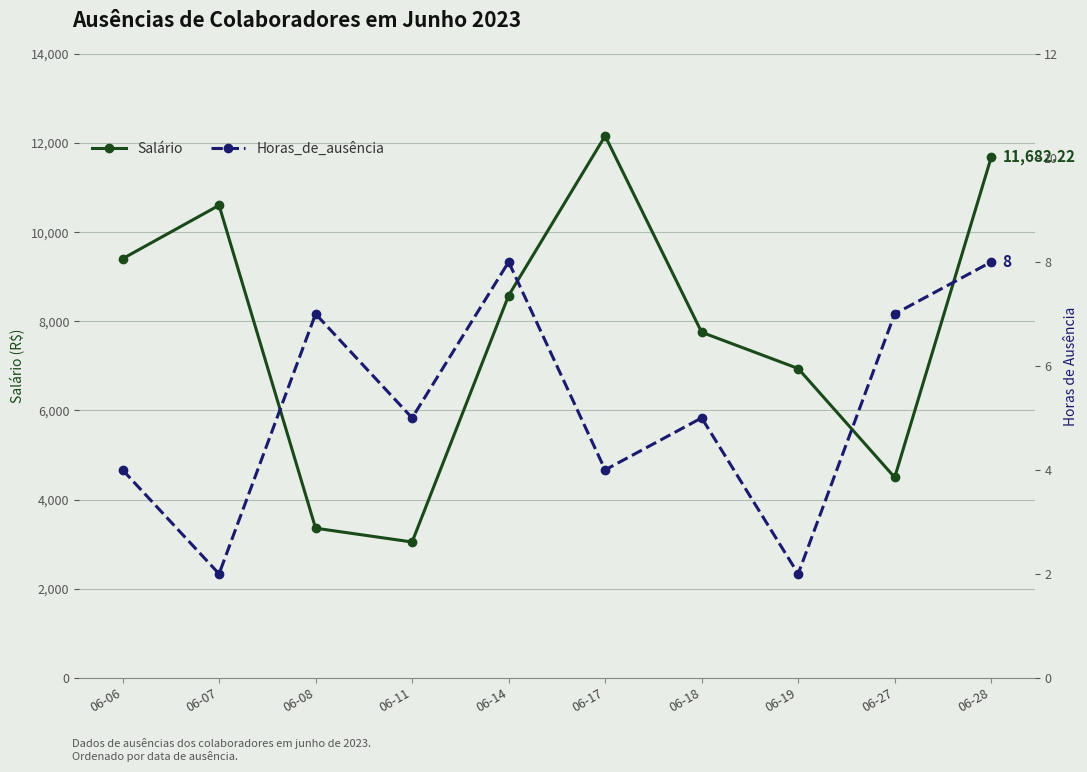

Is the value of Salário at 06-08 greater than the value of Horas_de_ausência at 06-06?

Yes